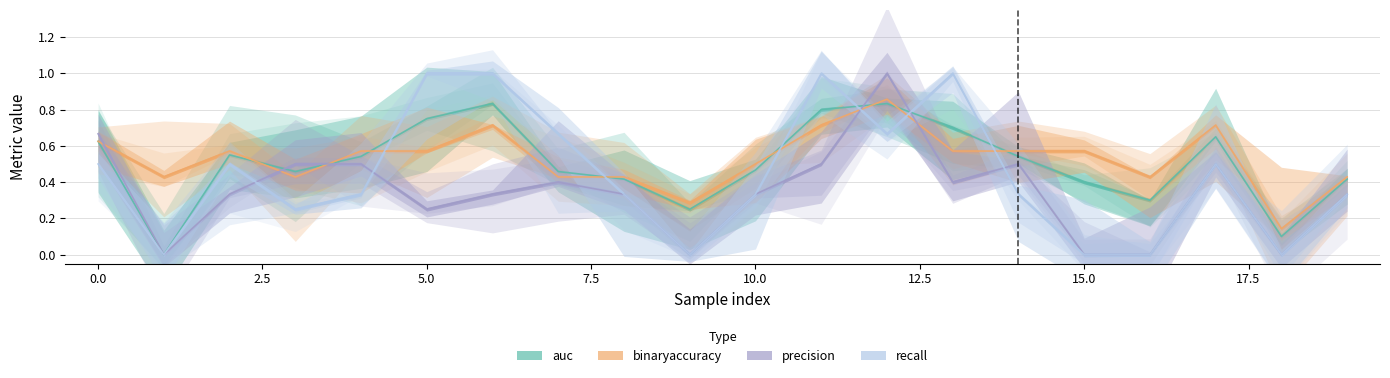

At which label is precision closest to 0?

1